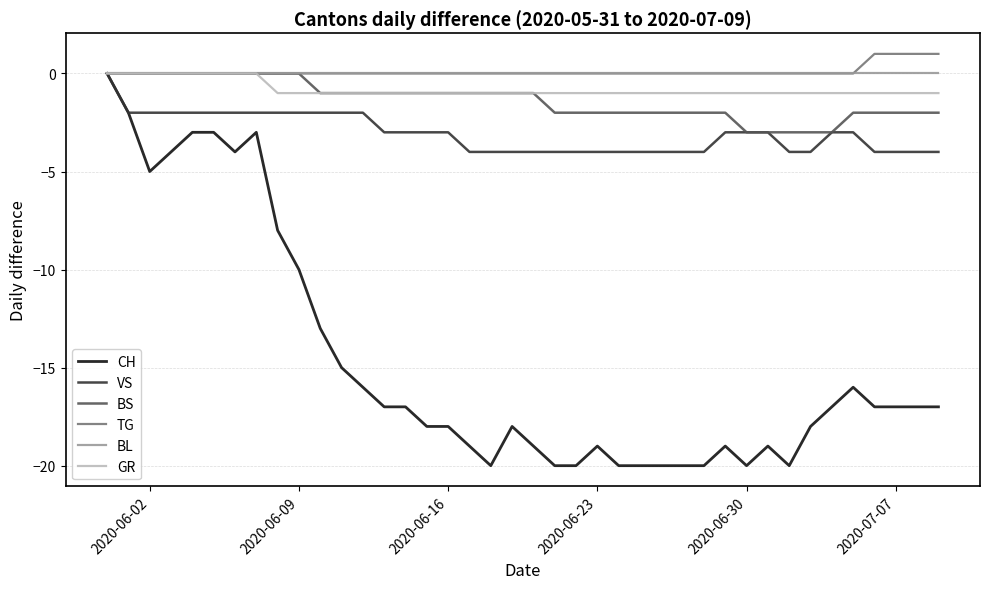

Which series has the largest range (max minus min)?

CH